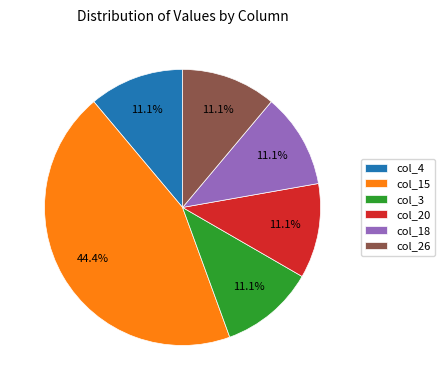

How much of the chart is everything except col_20?

88.9%